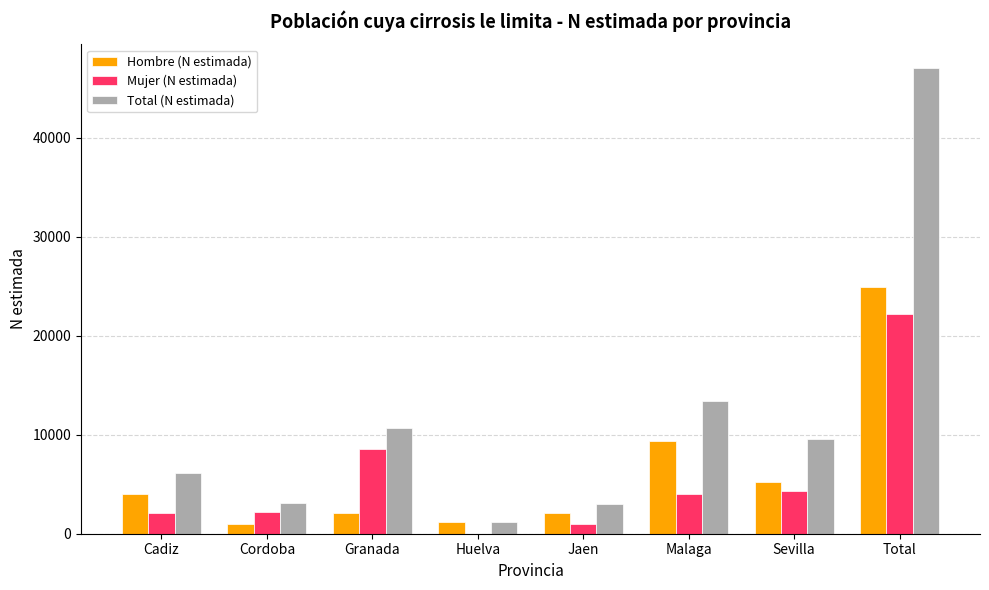

Which series has the largest total across all categories?

Total (N estimada)